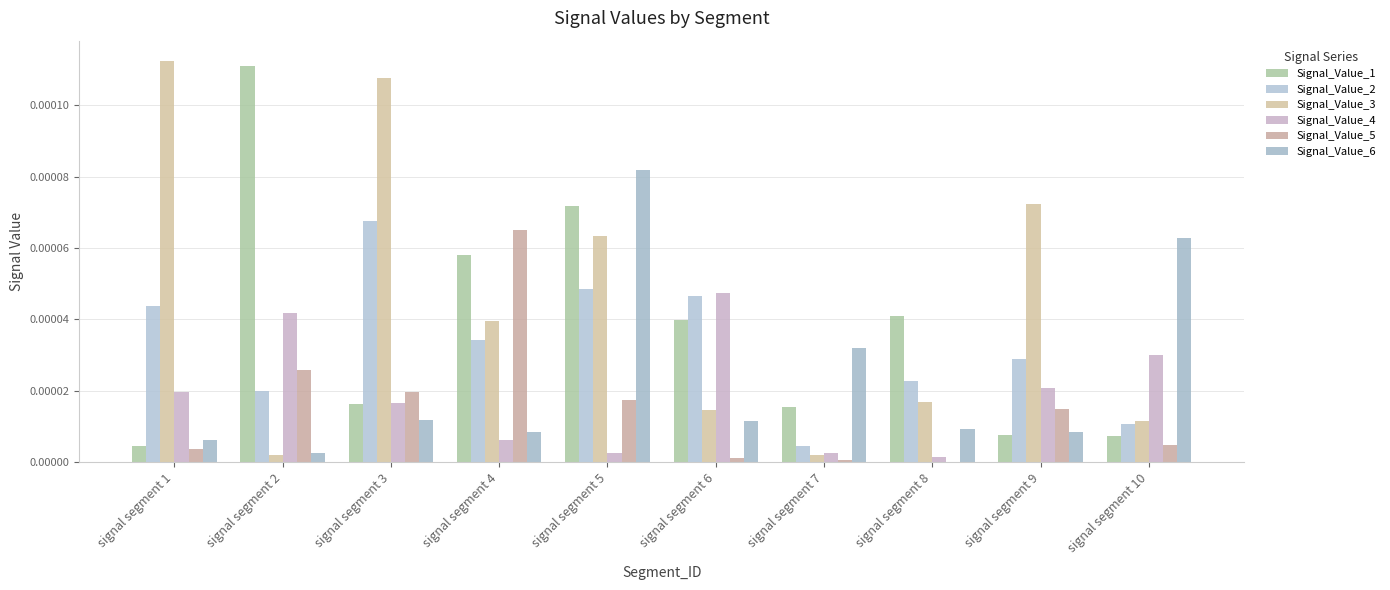

At which category is the sum across all series the highest?

signal segment 5